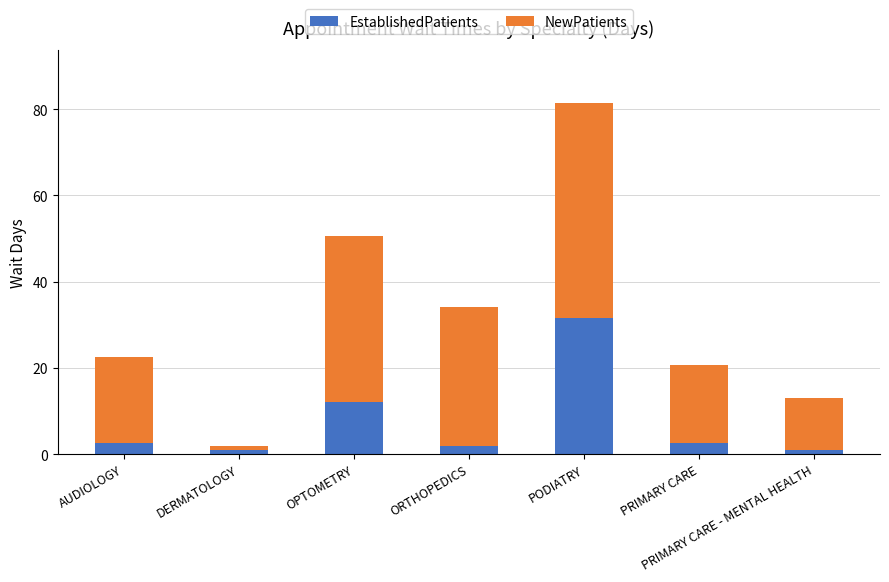

The EstablishedPatients series shows 12.0 at PODIATRY. True or false?

False